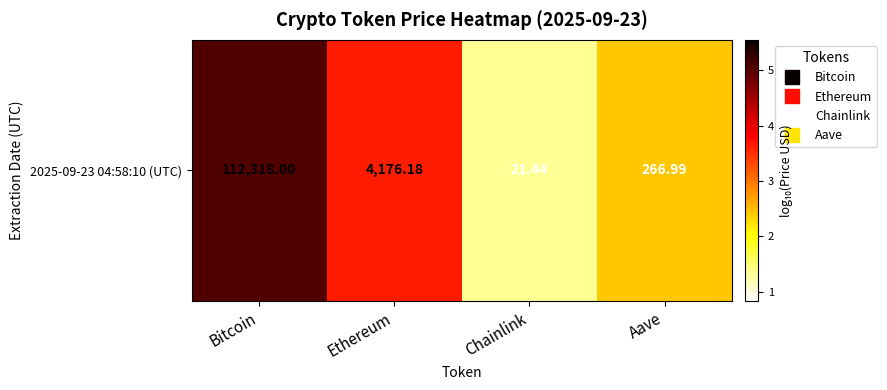

What value does the data have at Chainlink?

1.3